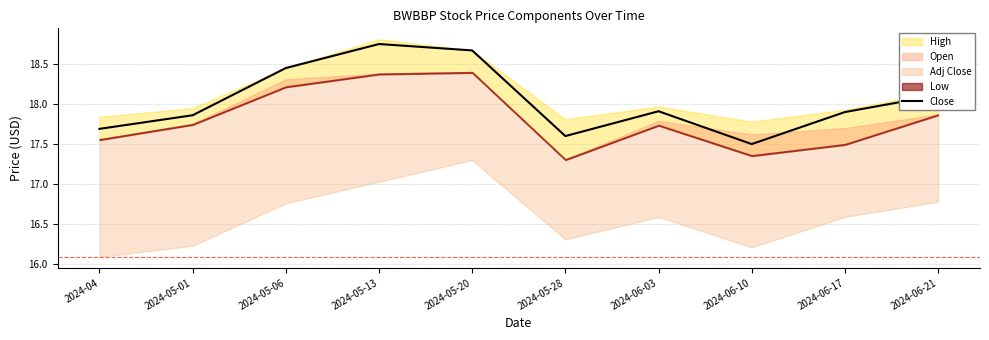

What is the label of the 1st point from the right?

2024-06-21